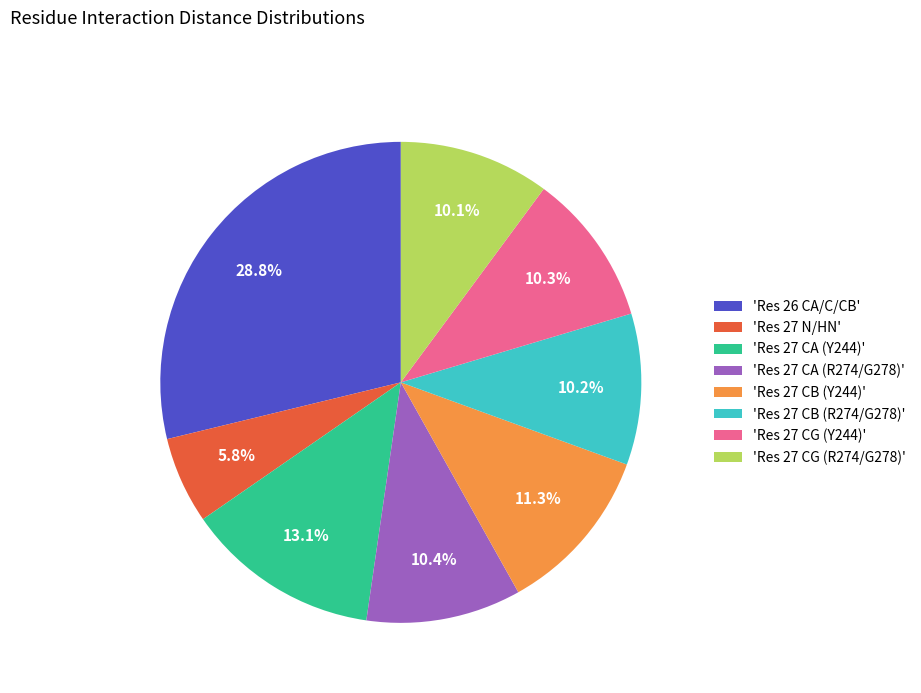

What is the ratio of the value at 'Res 27 CB (R274/G278)' to the value at 'Res 27 CG (Y244)'?

1.0